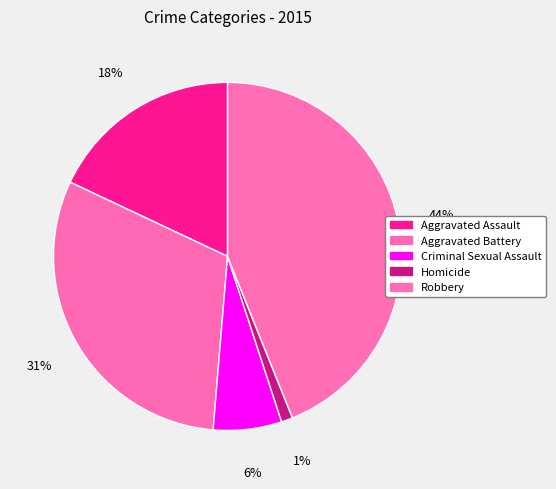

The Robbery slice represents 52% of the pie. True or false?

False